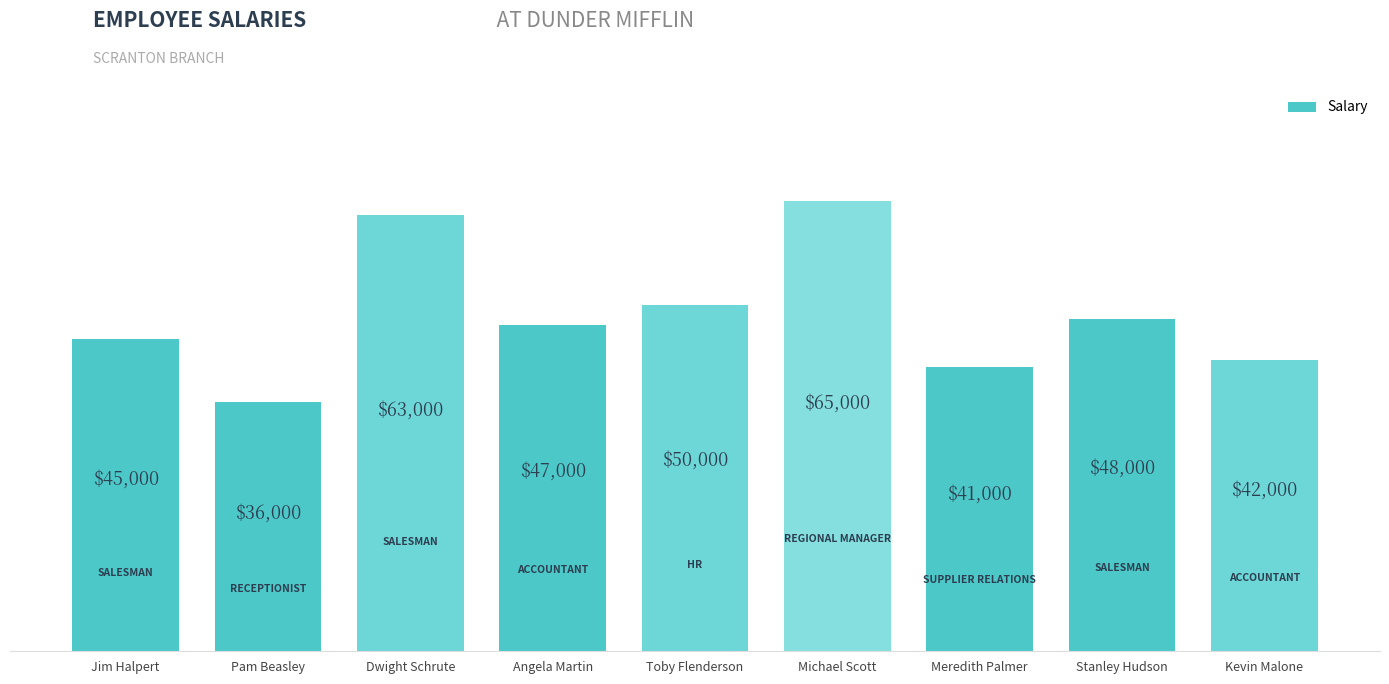

What is the maximum value shown in the chart?

65000